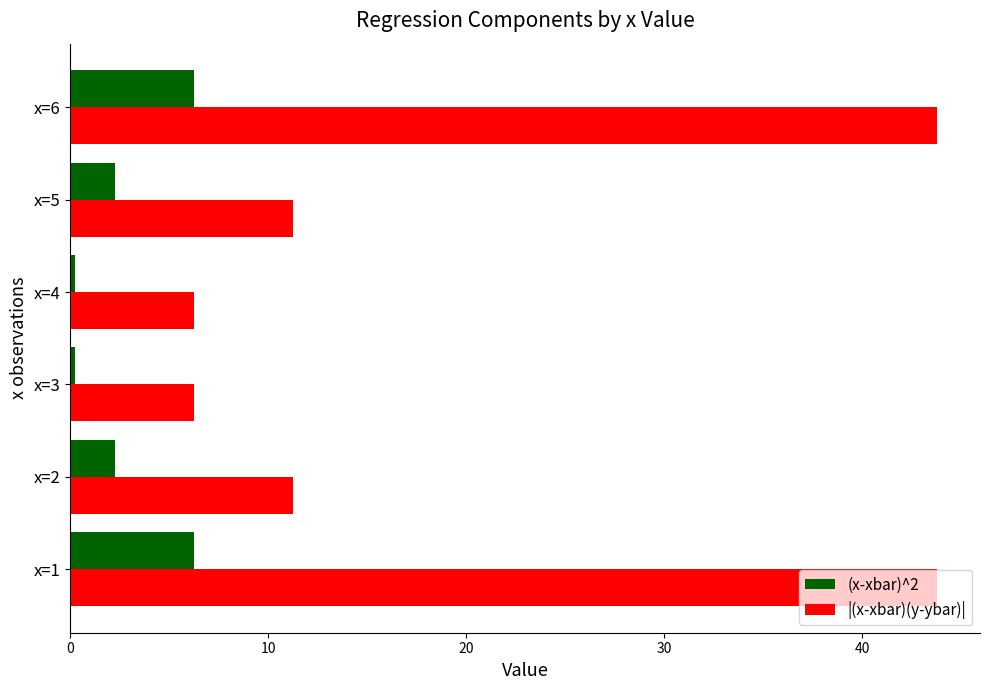

Which series has the largest total across all categories?

|(x-xbar)(y-ybar)|